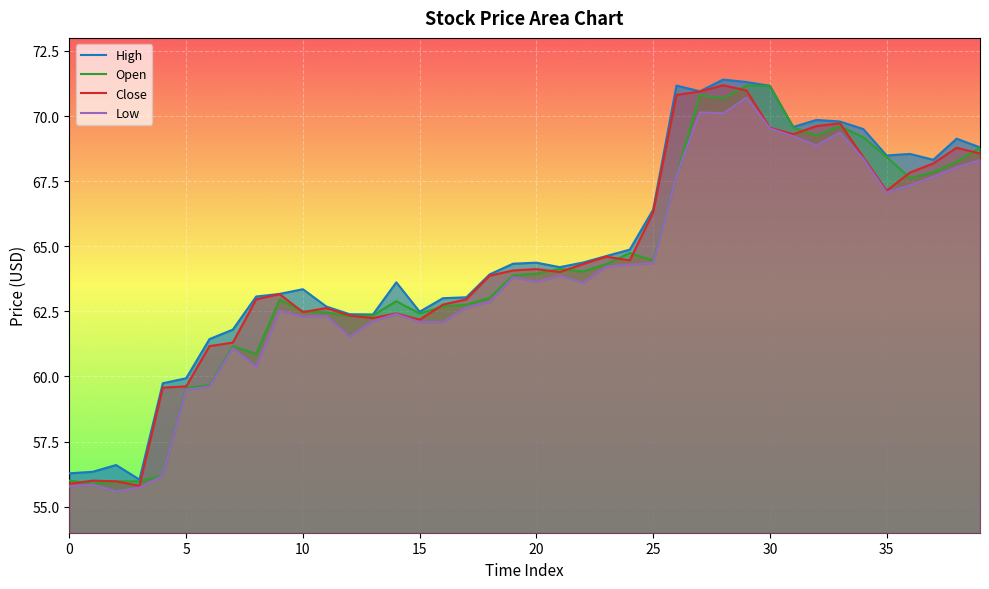

Rank the series by their average value, from lowest to highest.

Low, Open, Close, High